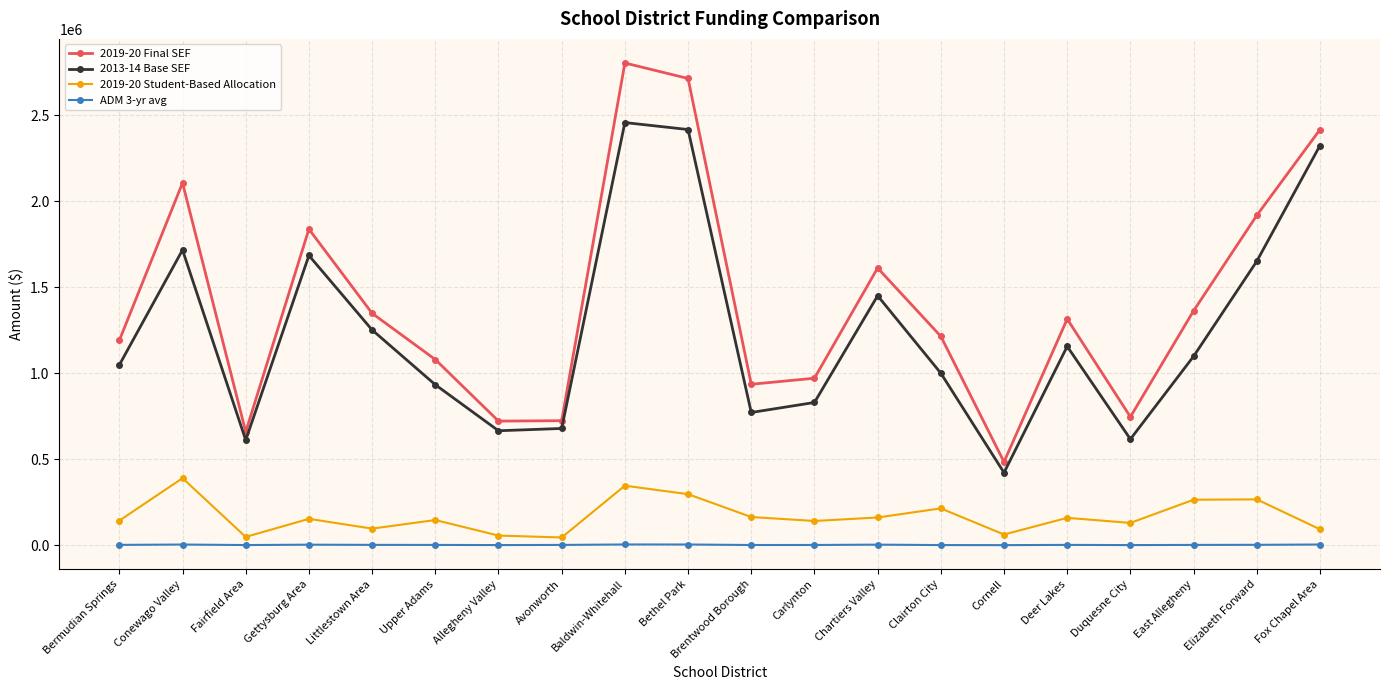

What position from the left is Cornell?

15